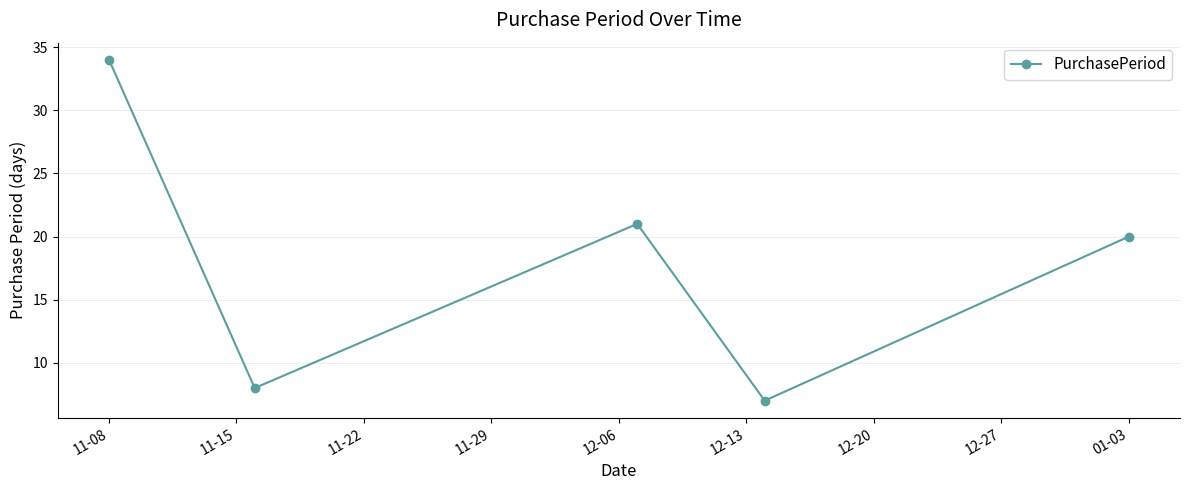

How many interior local valleys (lower than both neighbors) does the data have?

2